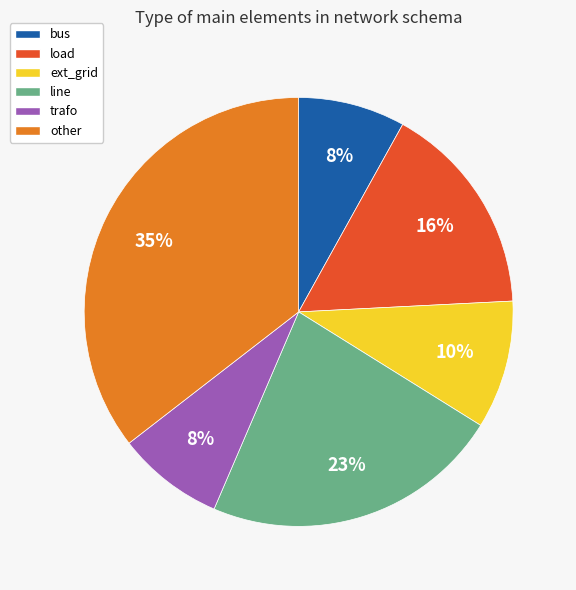

Which slice is the largest?

other